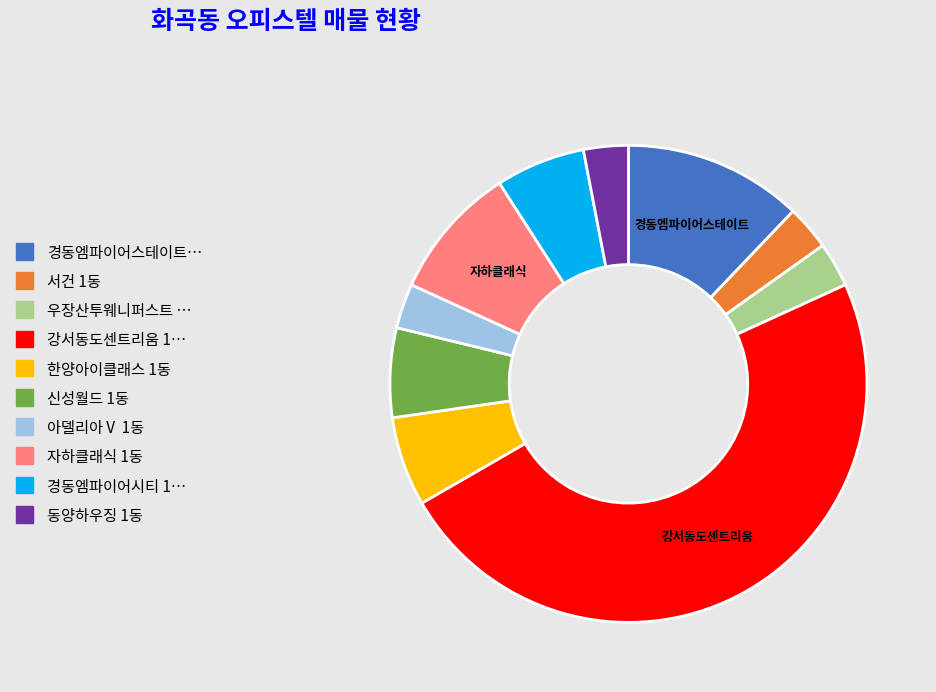

Is there any slice that represents more than half of the pie?

No